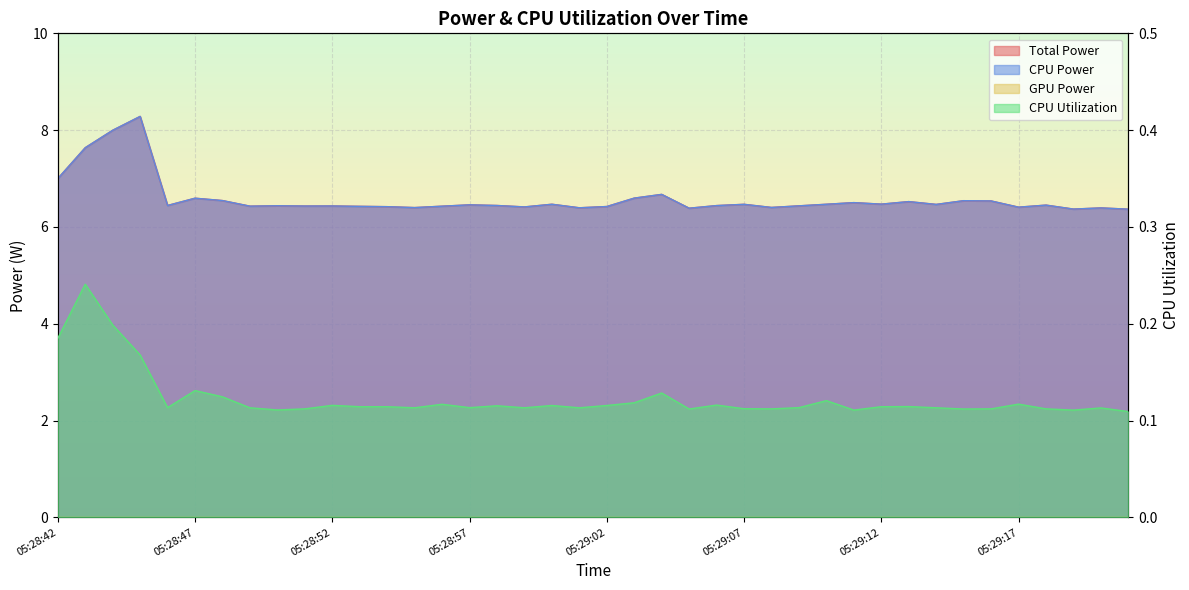

True or false: Total Power has more than 1 points higher than both neighbors.

True